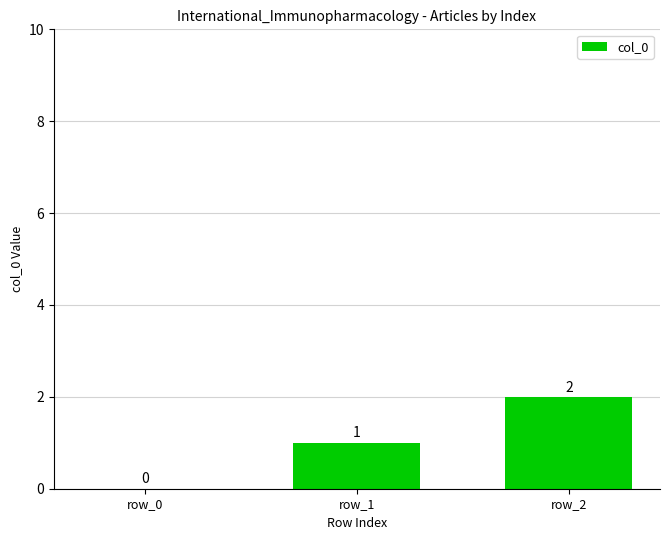

What is the average value?

1